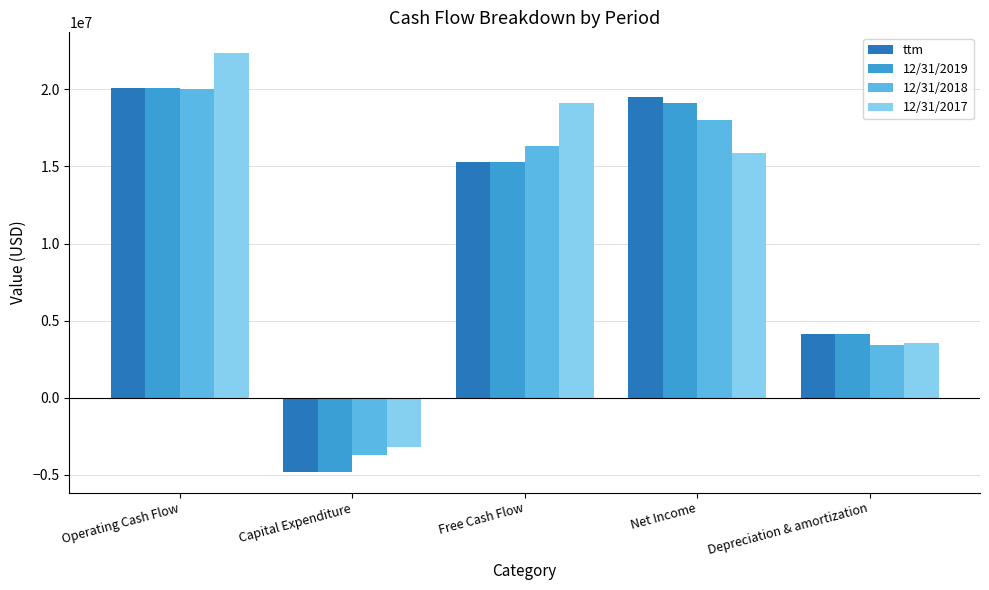

What is the value of the 12/31/2017 bar at the 2nd from the left?

-3205000